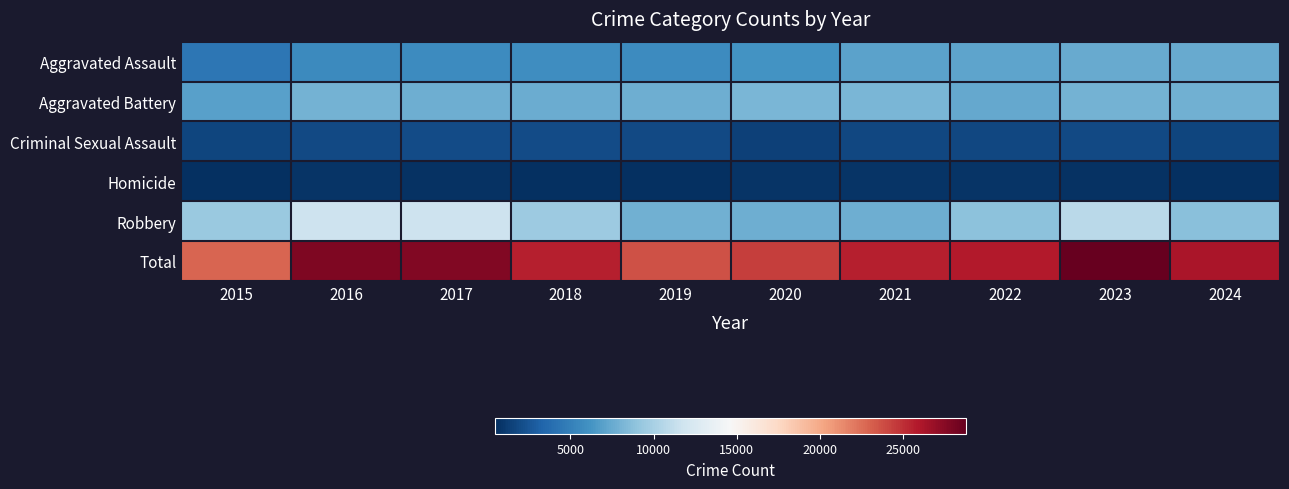

Rank the series at 2020 from highest to lowest value.

Total, Aggravated Battery, Robbery, Aggravated Assault, Criminal Sexual Assault, Homicide